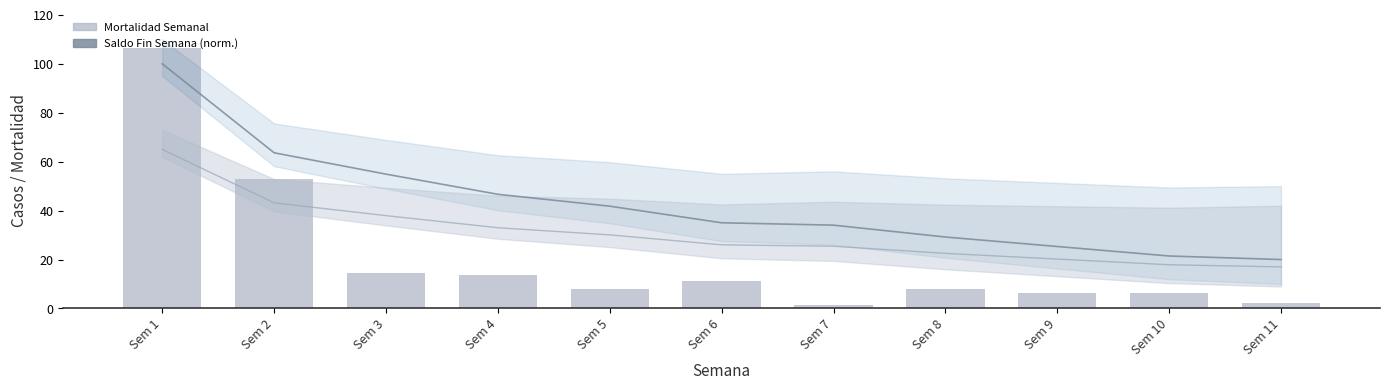

Where does the SALDO FIN SEMANA (norm.) series first go above 35?

Sem 1